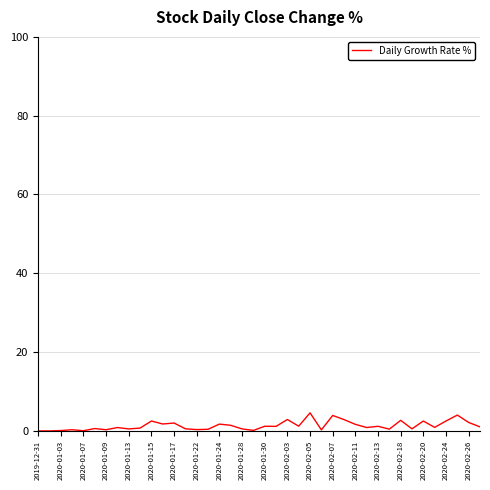

What is the difference between the maximum and minimum values?

4.6